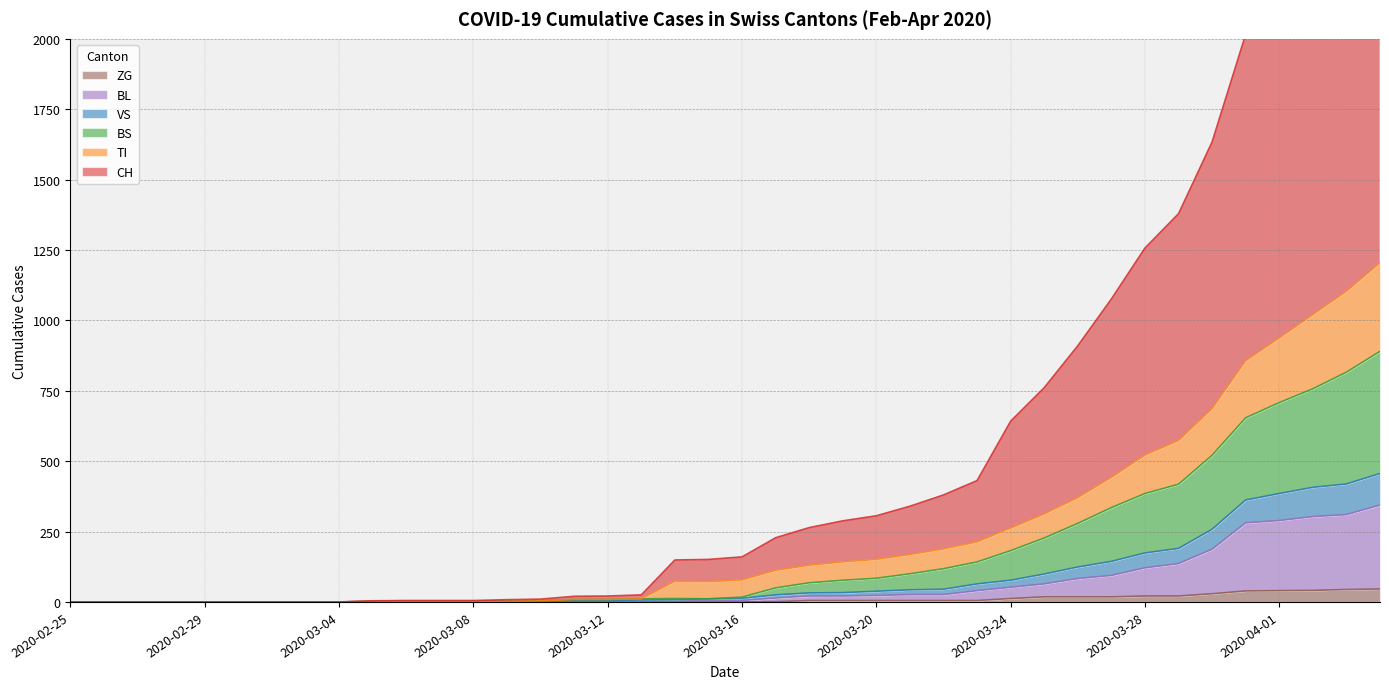

At which category does BS reach its first local peak?

2020-03-14